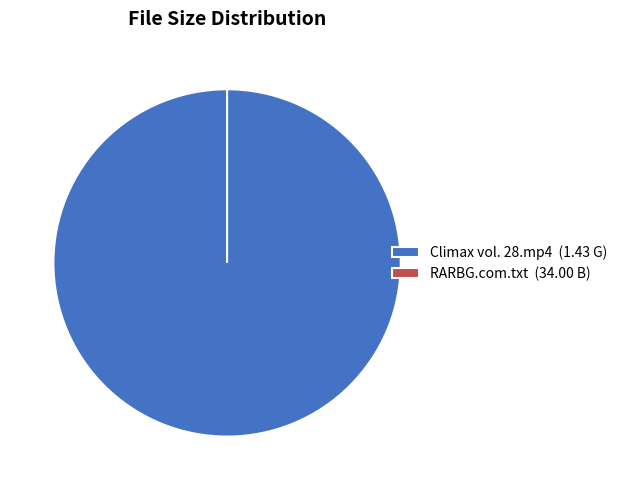

How many segments does this pie chart have?

2